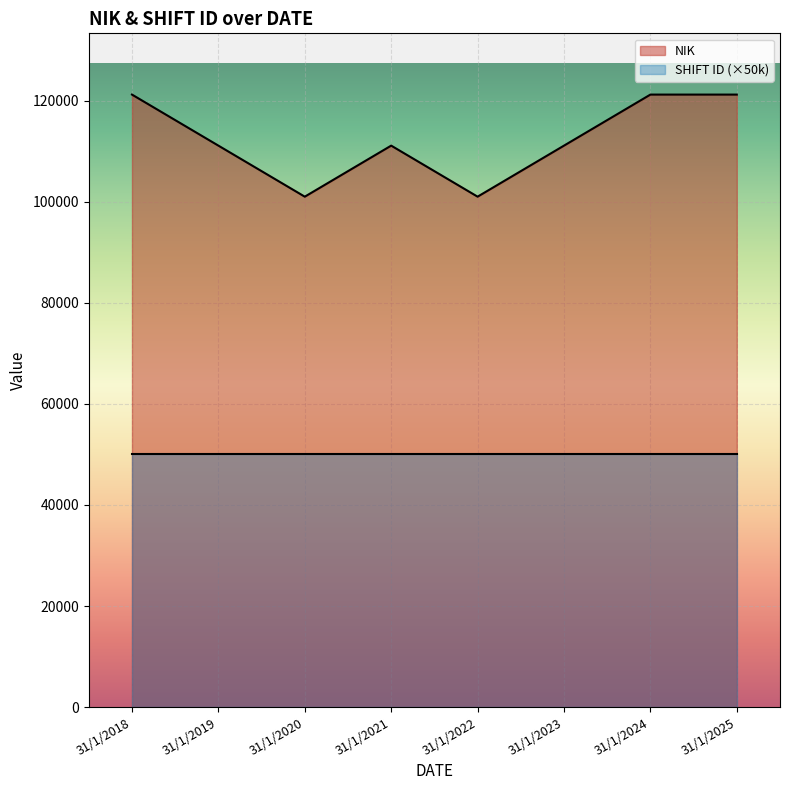

What value does the data have at 31/1/2024?

121212